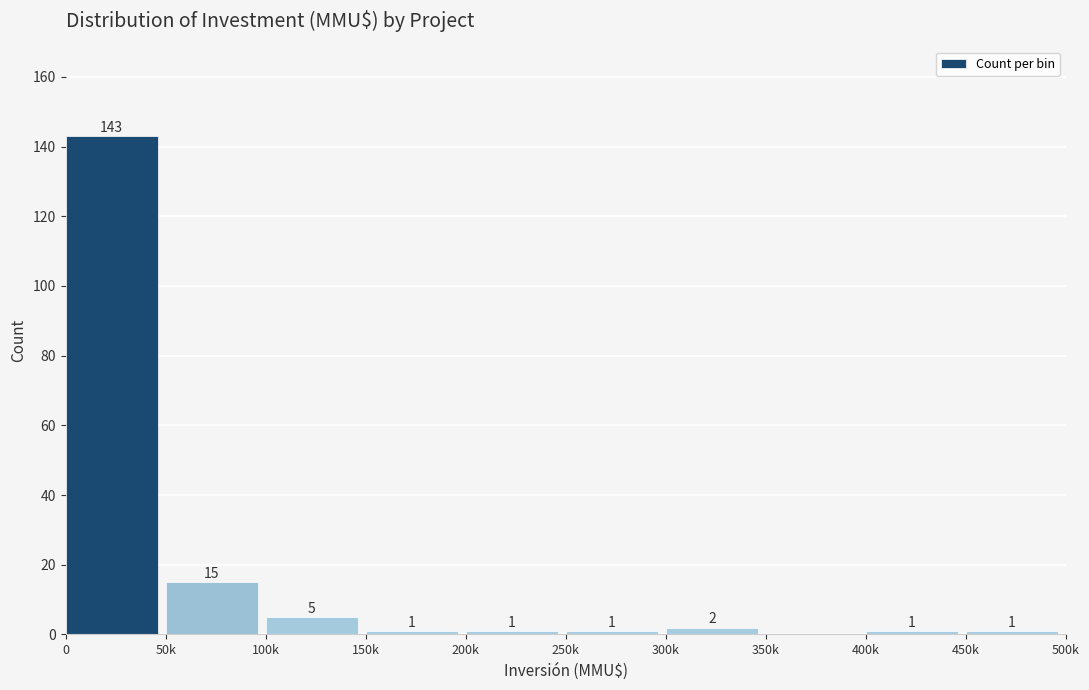

Reading left to right, transcribe all the data shown in this chart.

0=143	50k=15	100k=5	150k=1	200k=1	250k=1	300k=2	350k=0	400k=1	450k=1